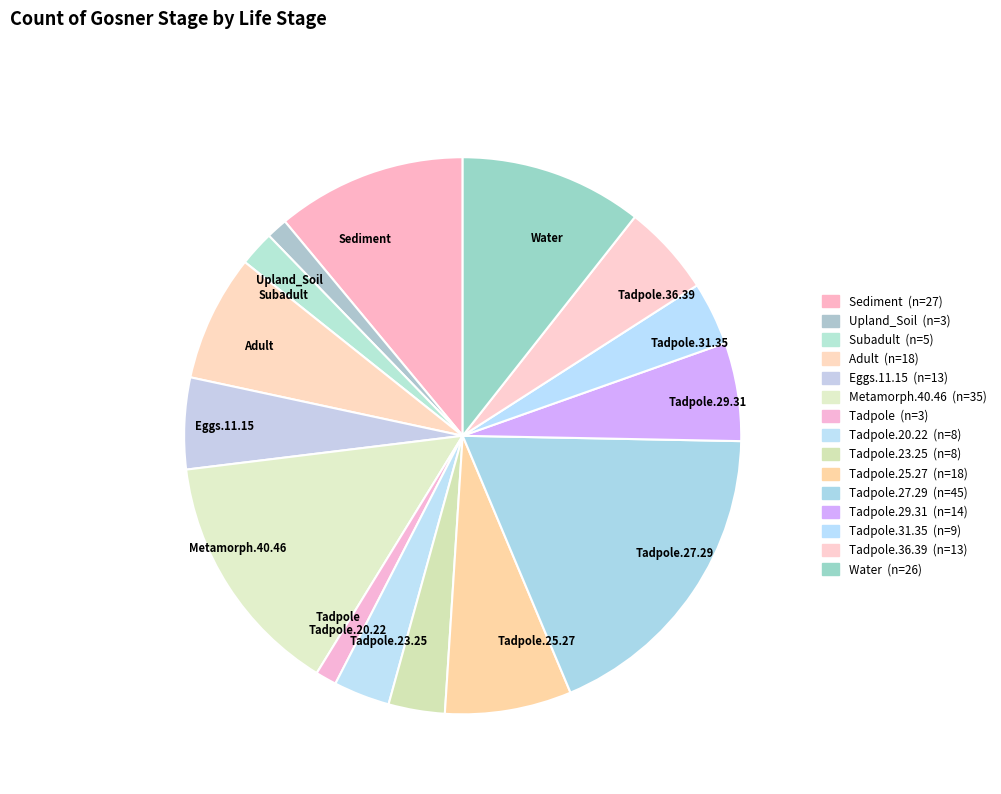

Is there a majority slice in this chart?

No